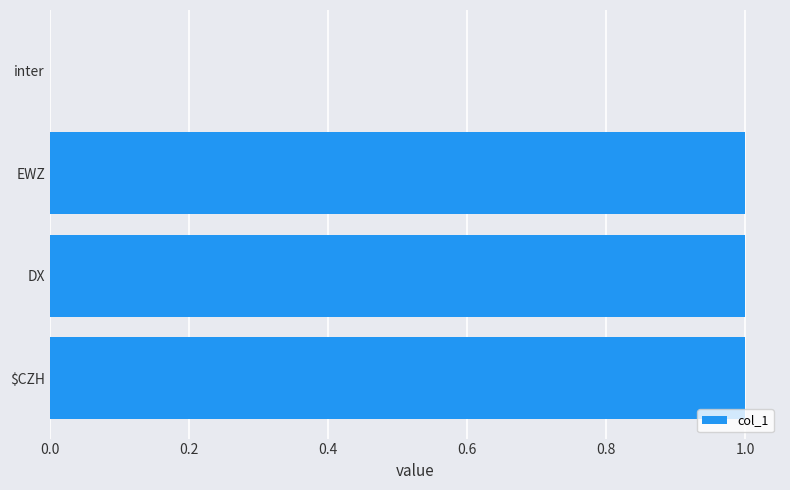

What is the greatest value displayed?

1